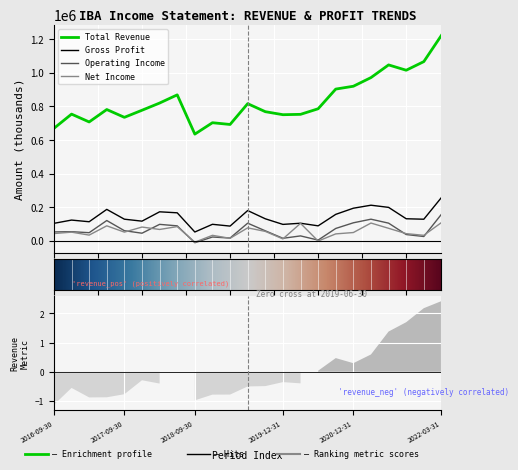

What is the label of the 2nd point from the left?

2016-12-31